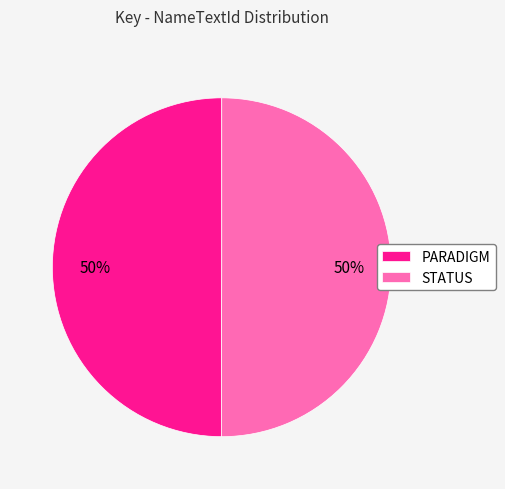

To the nearest percent, what is the combined percentage of STATUS and PARADIGM?

100%